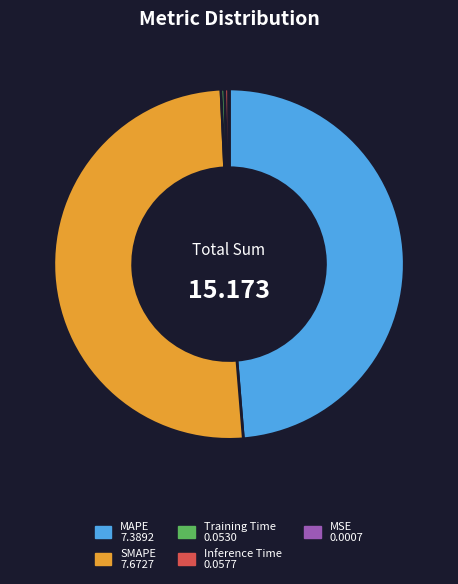

Which slice is the largest?

SMAPE